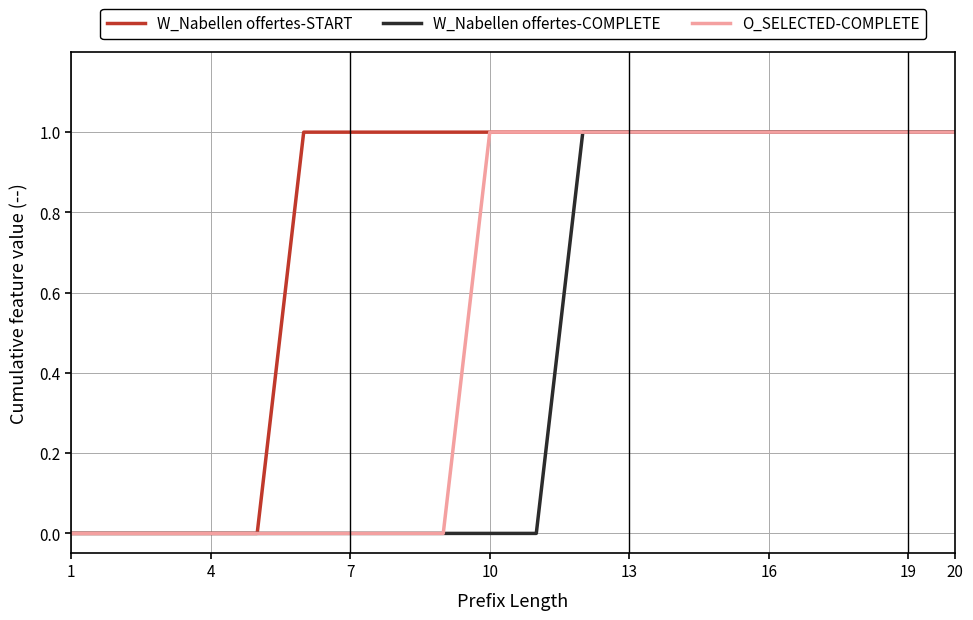

Which series has the largest total across all categories?

W_Nabellen offertes-START